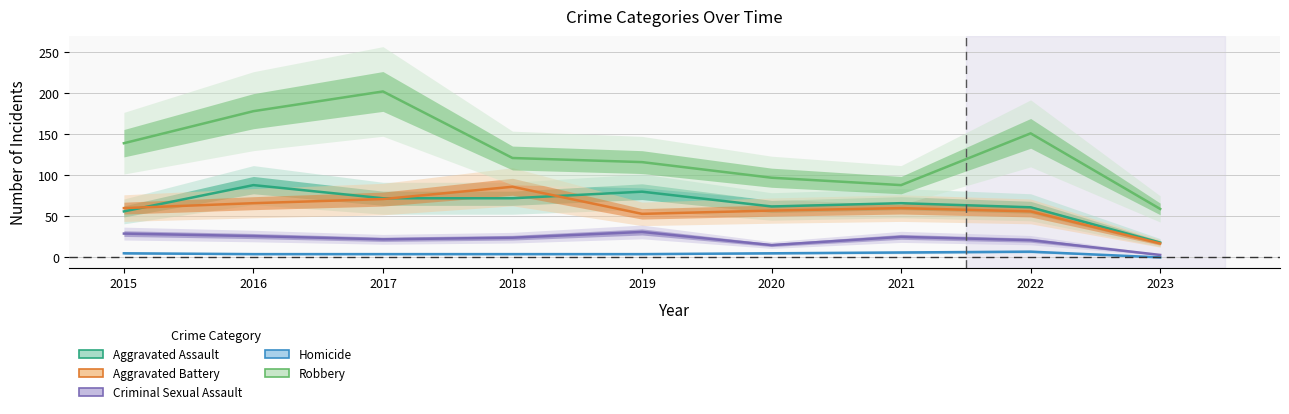

At which label does Aggravated Battery reach its peak?

2018